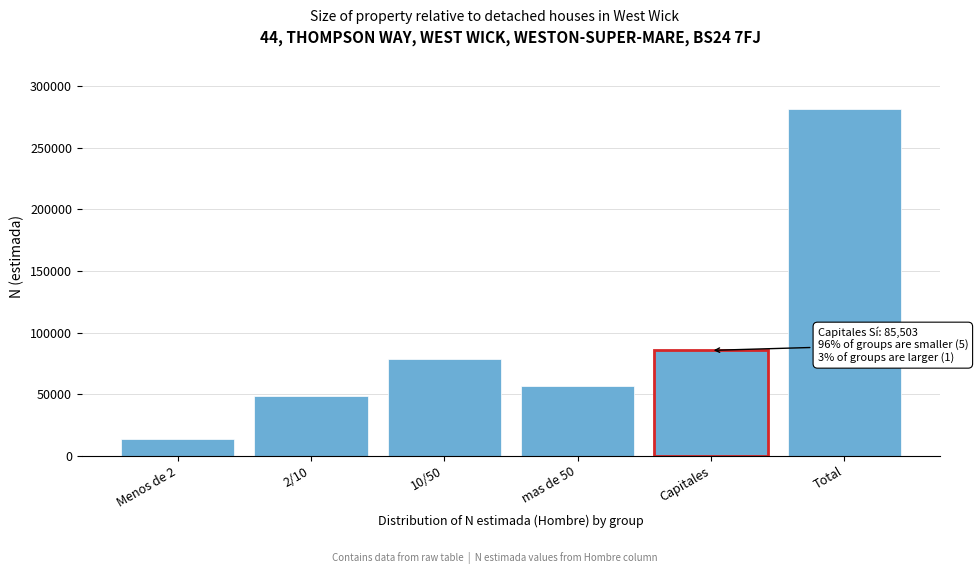

Reading left to right, transcribe all the data shown in this chart.

13266	48627	78290	56288	85503	281974